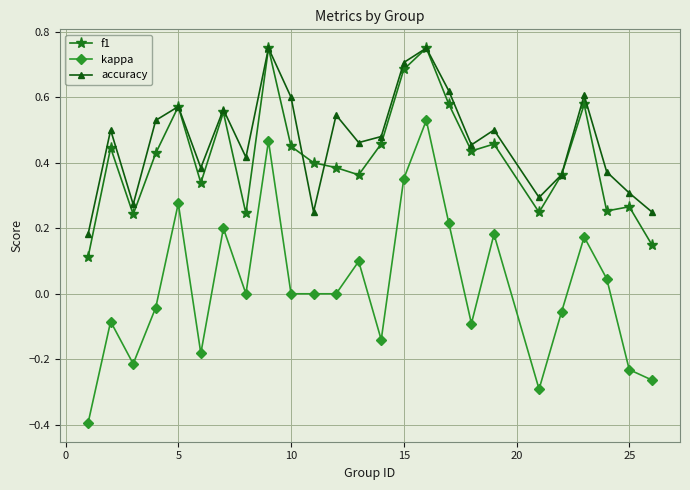

What is the minimum value shown in the chart?

-0.4